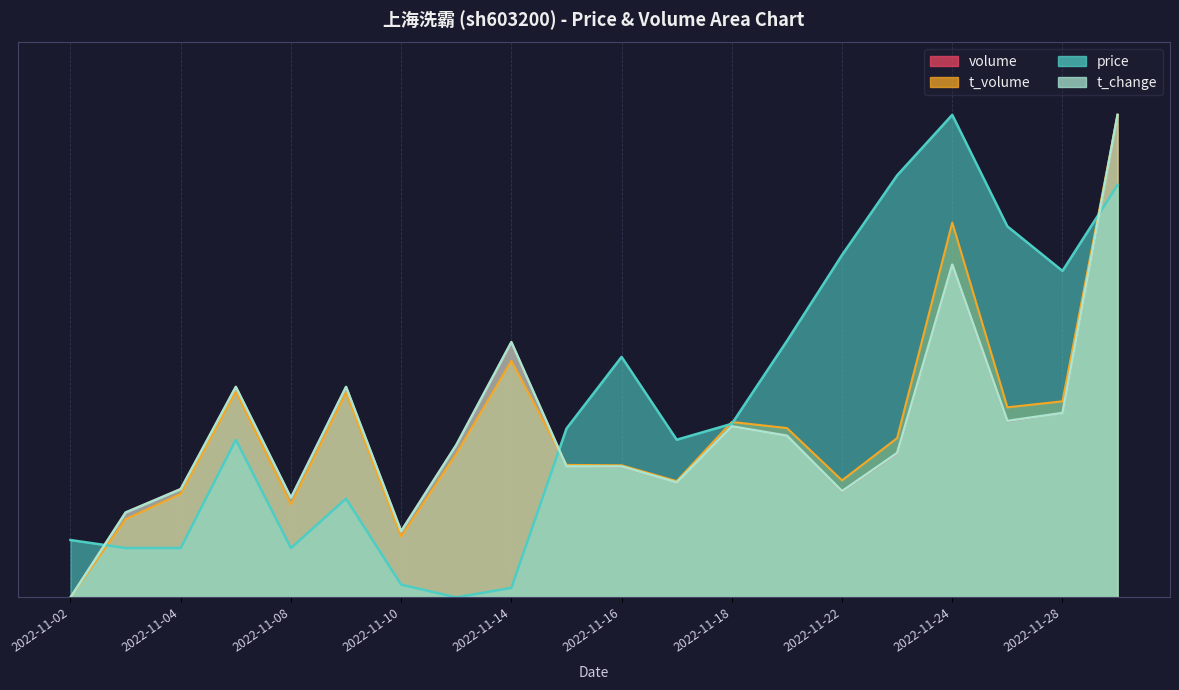

What is the maximum value shown in the chart?

1.0